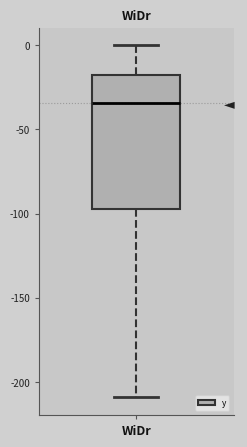

Where does the median line of the box for WiDr sit on the y-axis? The values are not printed on the chart, so give them approximately, as read against the axis.

-35